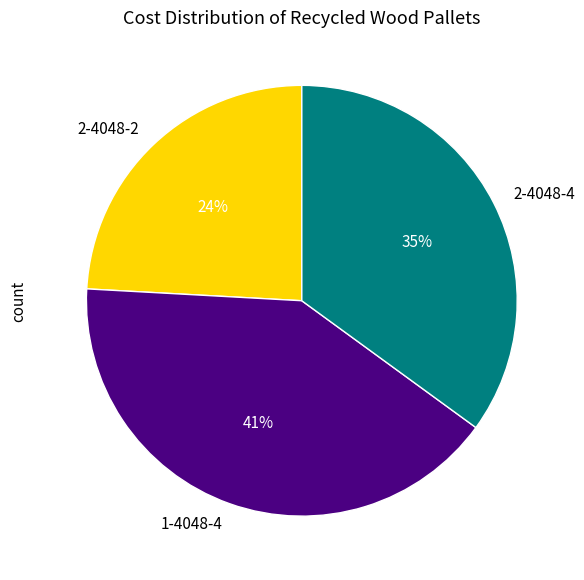

Is 2-4048-4 the majority of the pie?

No